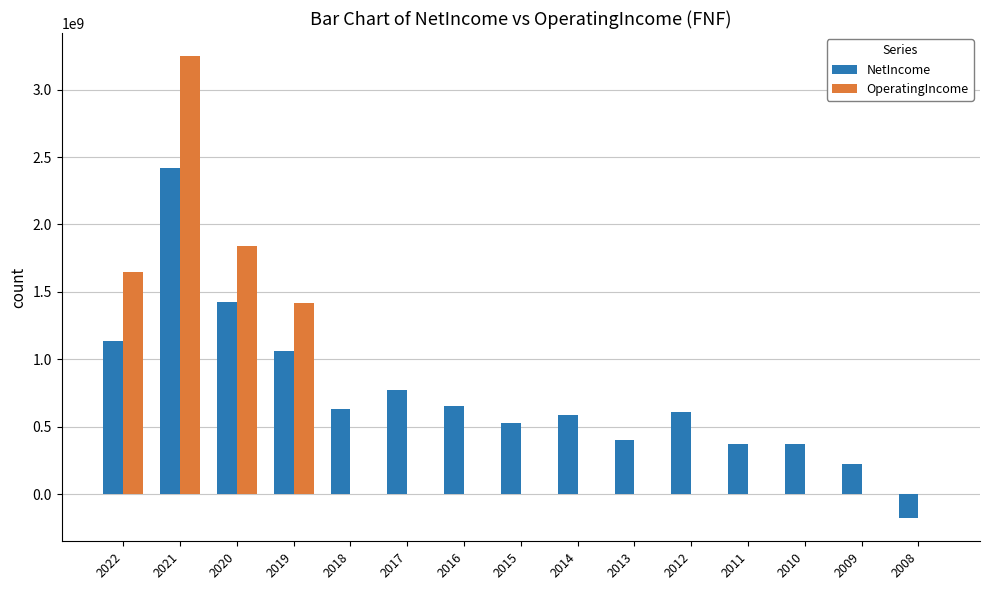

What is the maximum value shown in the chart?

3249000000